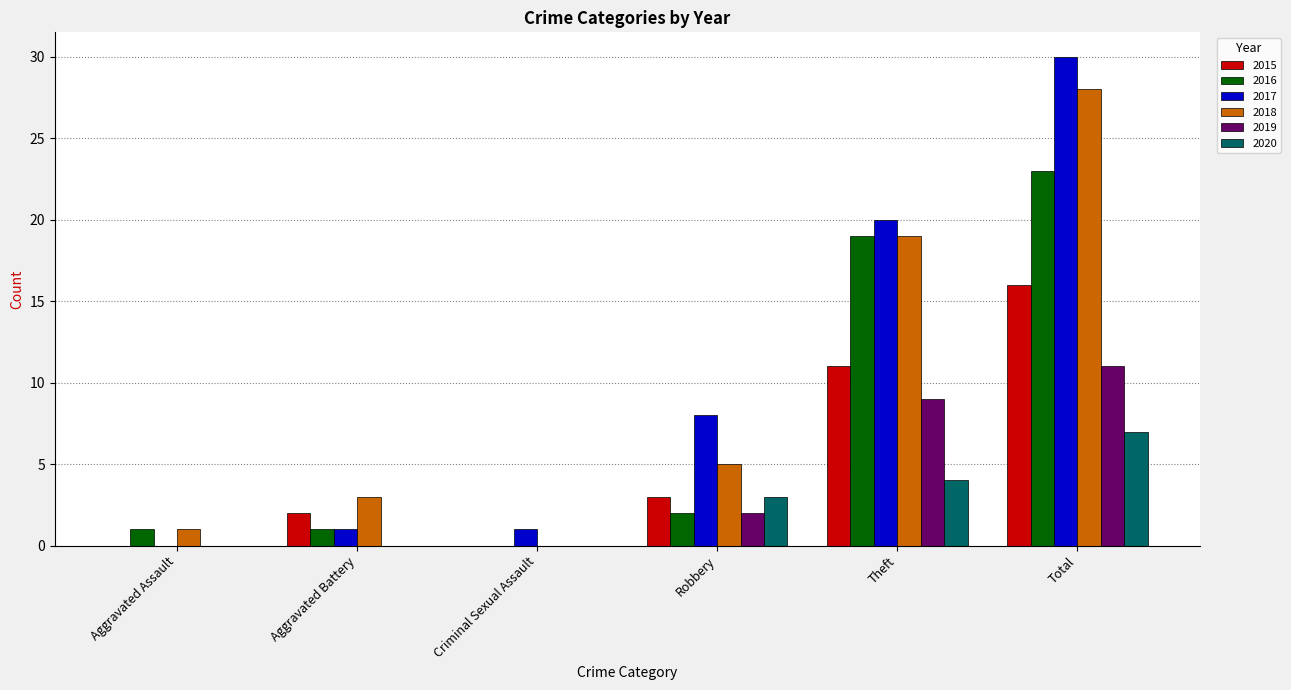

At which label is 2015 closest to 8?

Theft